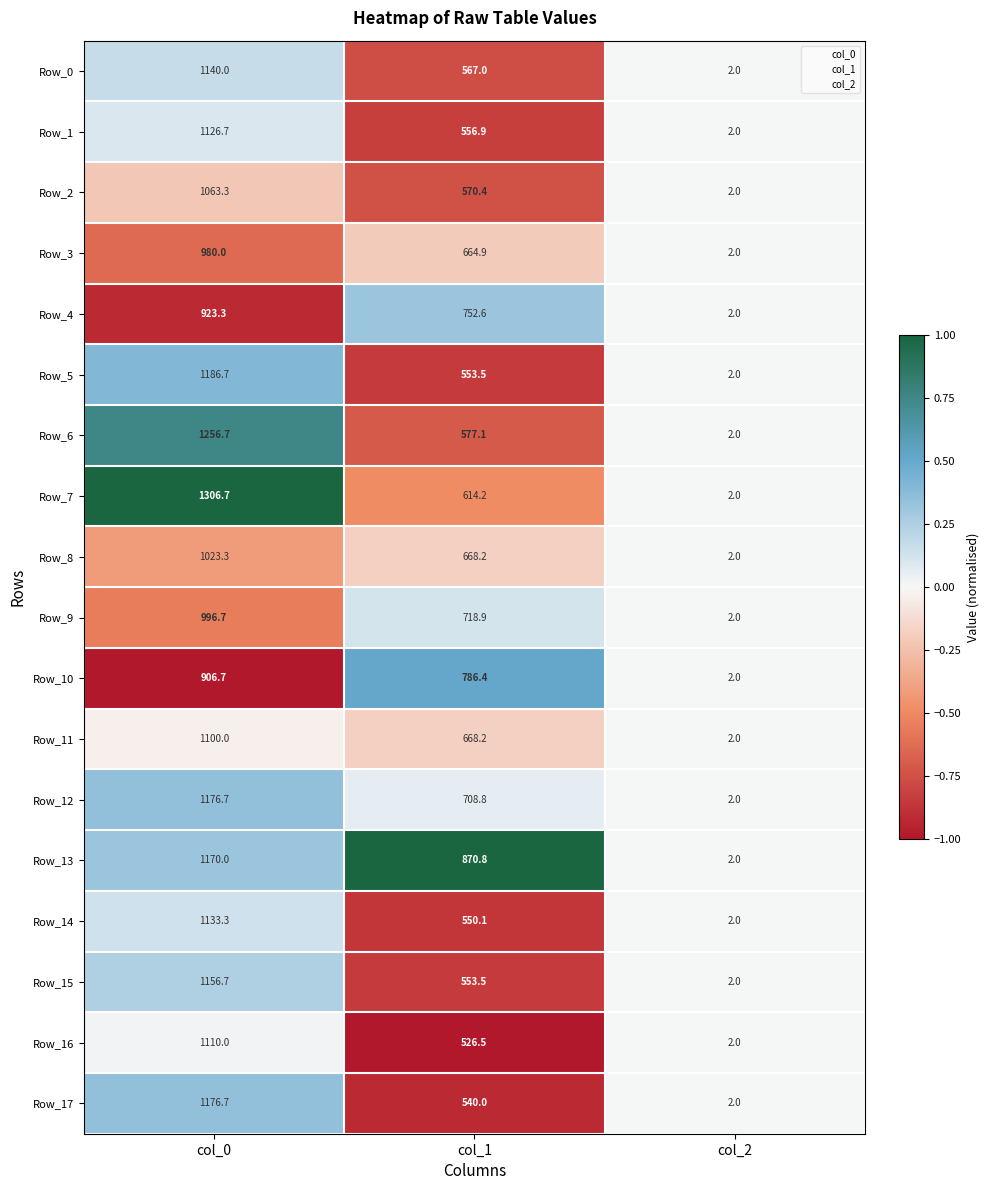

List the labels in order of Row_6 value, largest first.

col_0, col_1, col_2